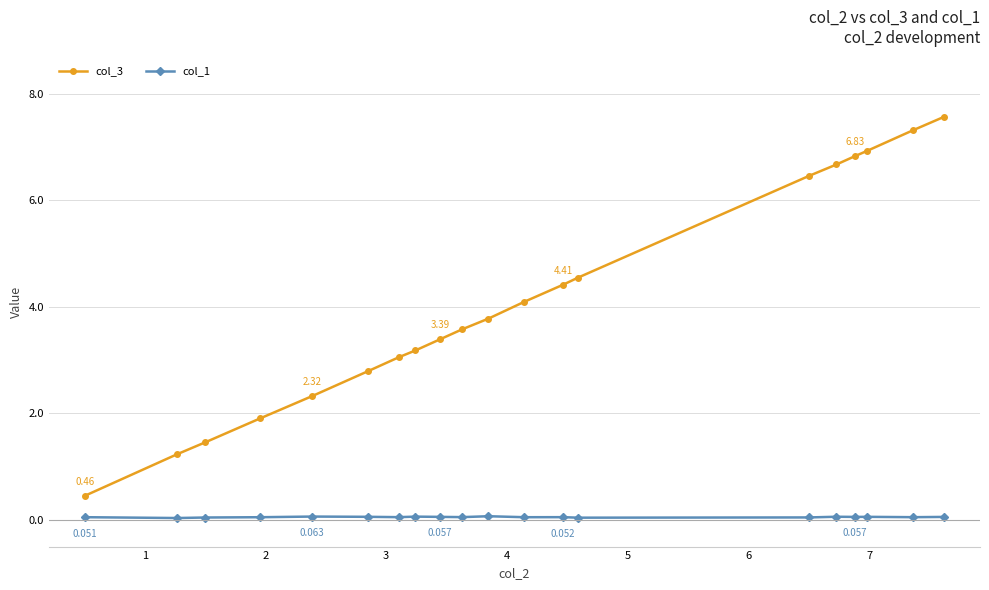

True or false: col_3 and col_1 intersect in this chart.

False